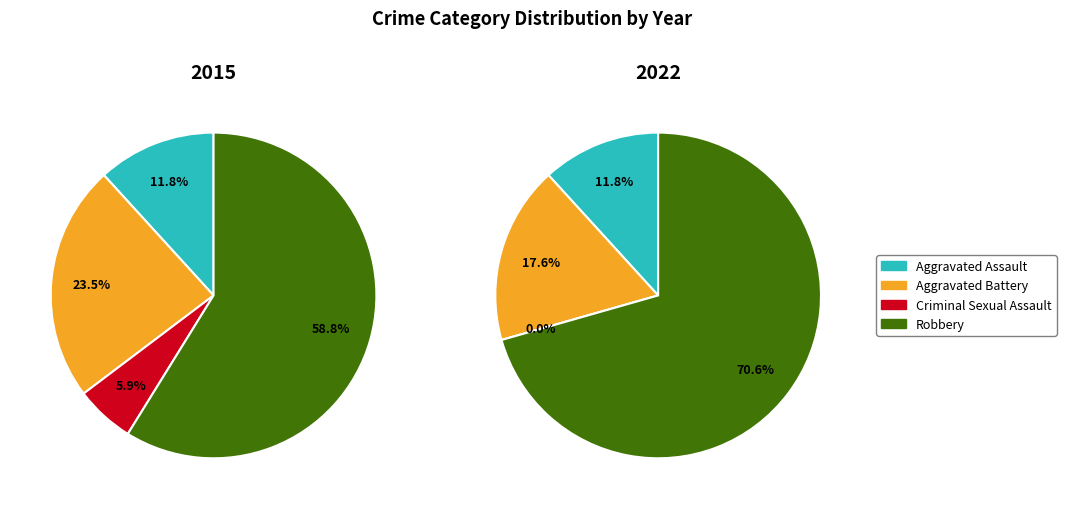

The values_2015 slice represents 20% of the pie. True or false?

False